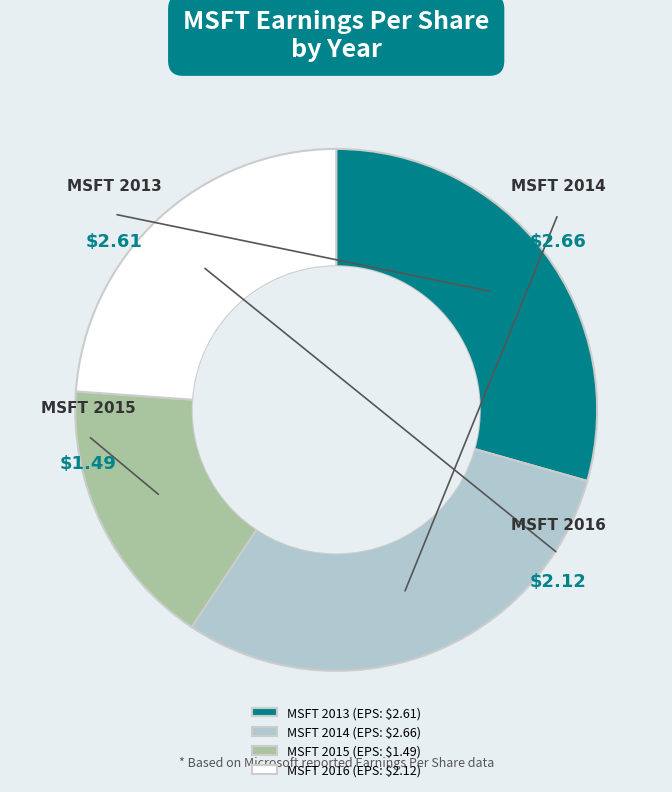

Does MSFT 2014 account for over 50% of the chart?

No